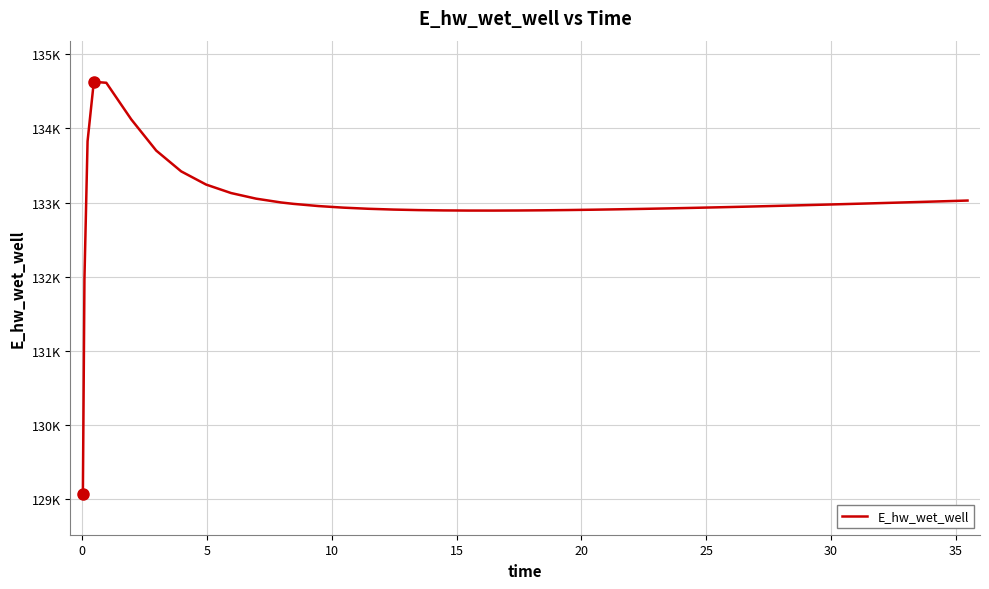

Does the chart have visible grid lines?

Yes